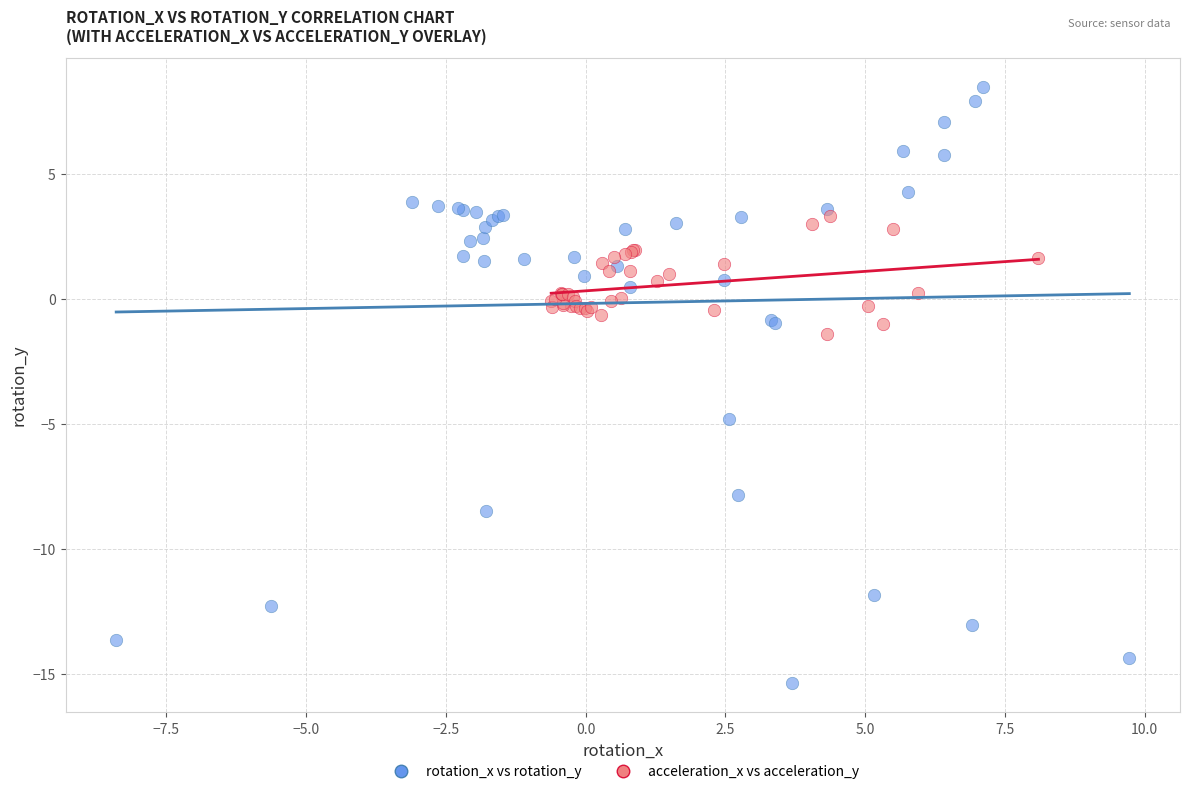

Which series reaches the minimum Y coordinate?

rotation_x vs rotation_y